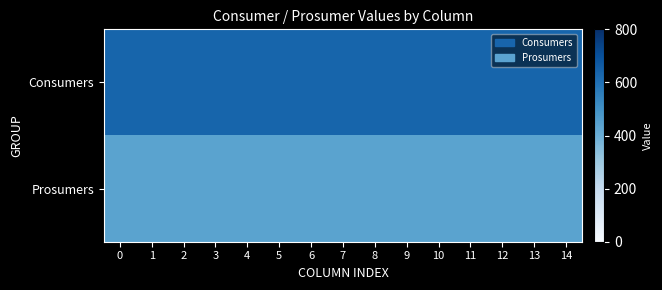

Which series changed the most between 4 and 9?

Consumers